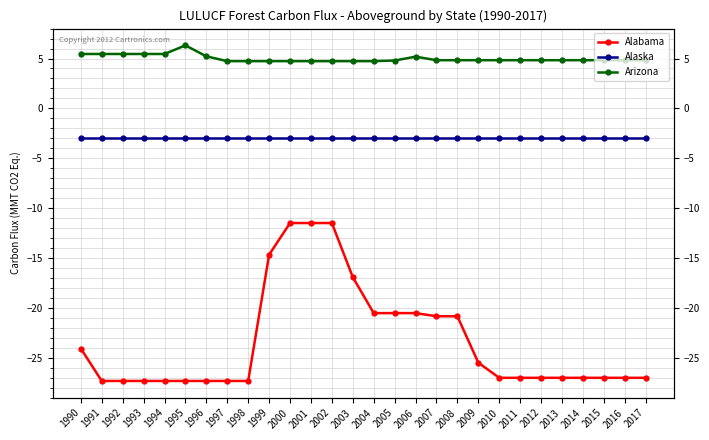

Reading left to right, transcribe all the data shown in this chart.

Alabama: 1990=-24.1	1991=-27.3	1992=-27.3	1993=-27.3	1994=-27.3	1995=-27.3	1996=-27.3	1997=-27.3	1998=-27.3	1999=-14.7	2000=-11.5	2001=-11.5	2002=-11.5	2003=-16.9	2004=-20.5	2005=-20.5	2006=-20.5	2007=-20.8	2008=-20.8	2009=-25.5	2010=-27.0	2011=-27.0	2012=-27.0	2013=-27.0	2014=-27.0	2015=-27.0	2016=-27.0	2017=-27.0
Alaska: 1990=-2.9	1991=-2.9	1992=-2.9	1993=-2.9	1994=-2.9	1995=-2.9	1996=-2.9	1997=-2.9	1998=-2.9	1999=-2.9	2000=-2.9	2001=-2.9	2002=-2.9	2003=-2.9	2004=-2.9	2005=-2.9	2006=-2.9	2007=-2.9	2008=-2.9	2009=-2.9	2010=-2.9	2011=-2.9	2012=-2.9	2013=-2.9	2014=-2.9	2015=-2.9	2016=-2.9	2017=-2.9
Arizona: 1990=5.5	1991=5.5	1992=5.5	1993=5.5	1994=5.5	1995=6.3	1996=5.2	1997=4.7	1998=4.7	1999=4.7	2000=4.7	2001=4.7	2002=4.7	2003=4.7	2004=4.7	2005=4.8	2006=5.2	2007=4.8	2008=4.8	2009=4.8	2010=4.8	2011=4.8	2012=4.8	2013=4.8	2014=4.8	2015=4.8	2016=4.8	2017=4.8